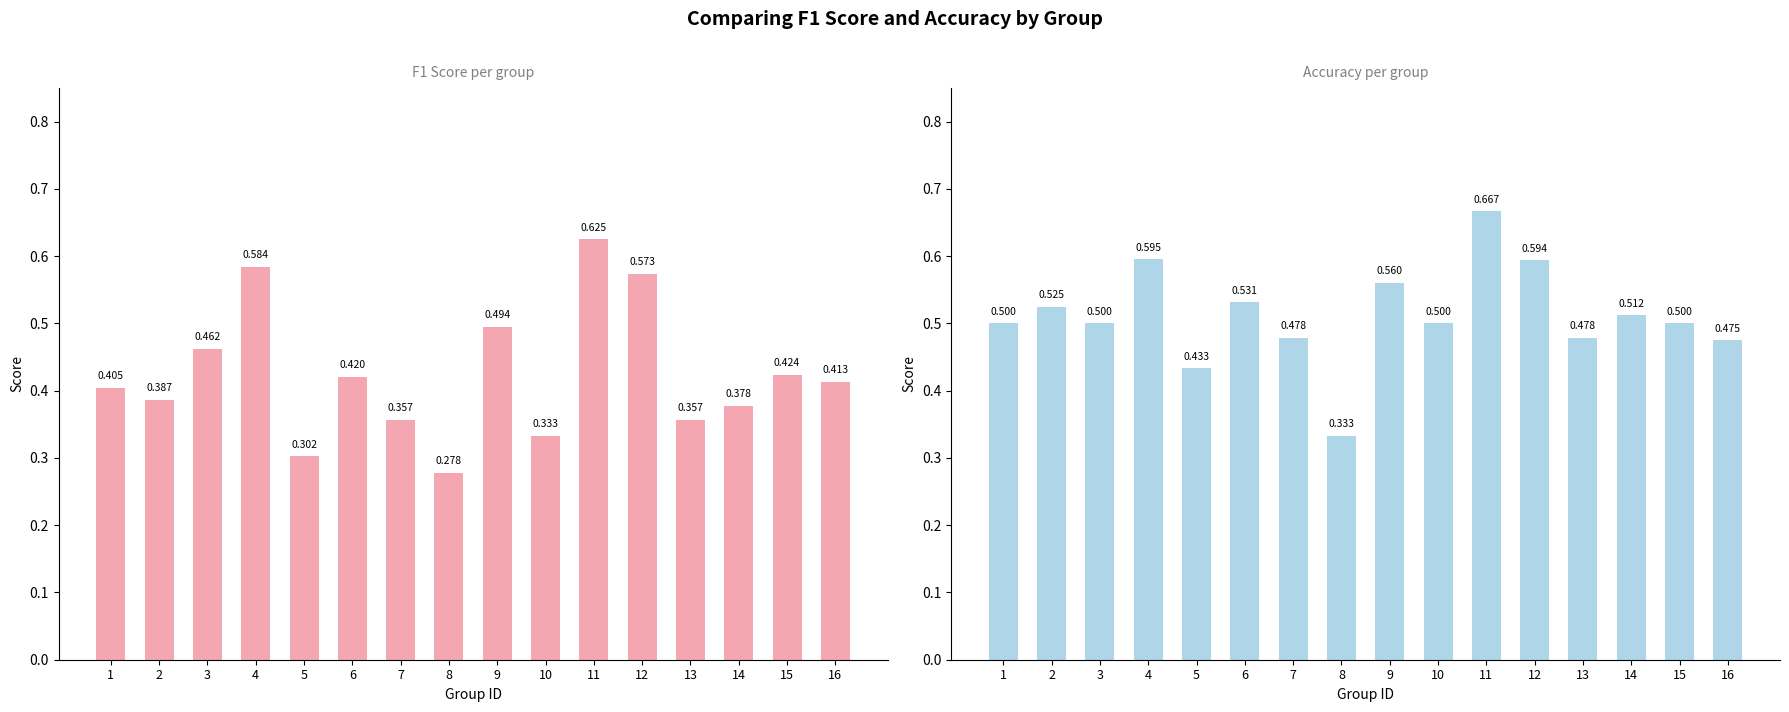

What is the value of the f1 bar at the 10th from the left?

0.3